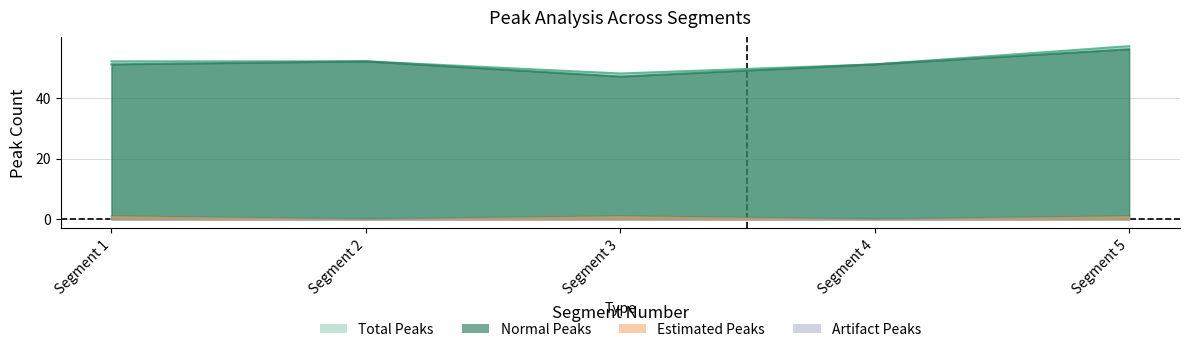

In Estimated Peaks, how many points are lower than both neighbors (excluding endpoints)?

2